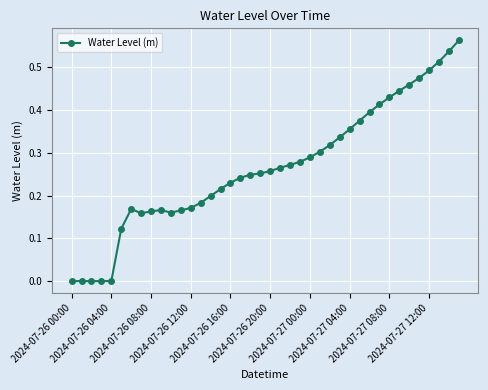

What is the sum of all values?

10.6